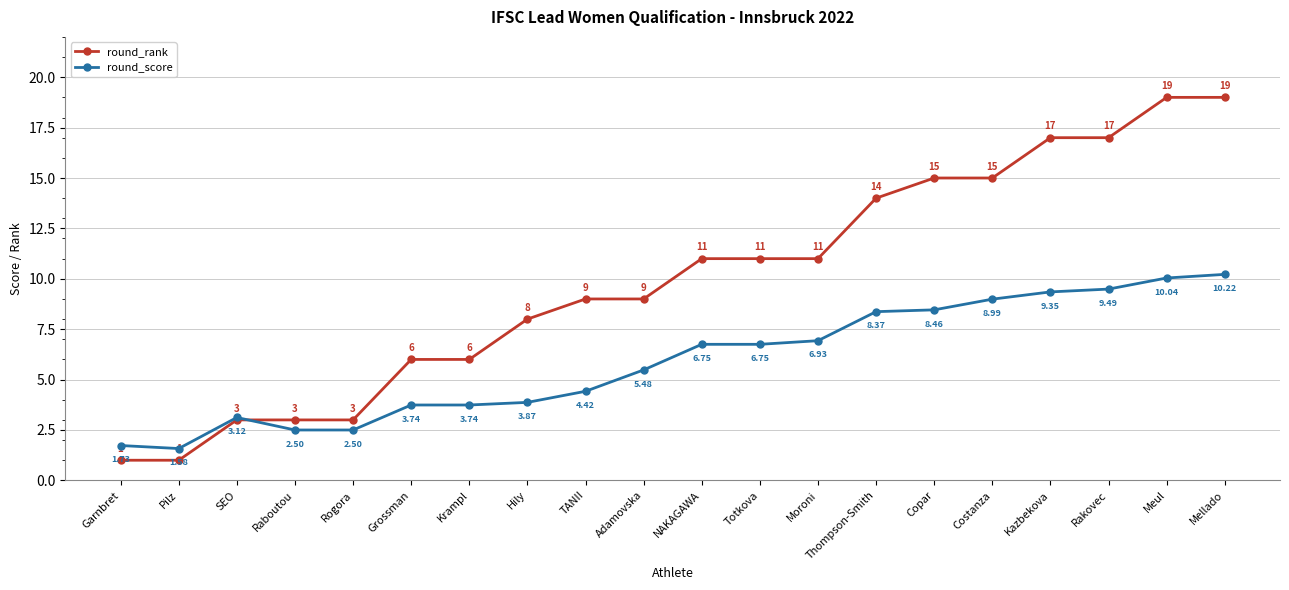

Between which two adjacent categories do round_score and round_rank first intersect?

SEO and Raboutou